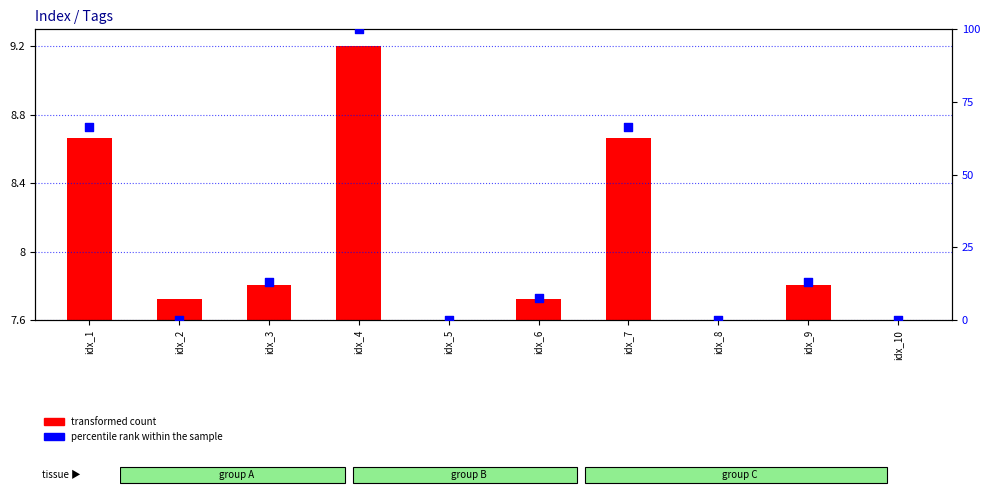

What is the total value across all series at idx_9?

20.8